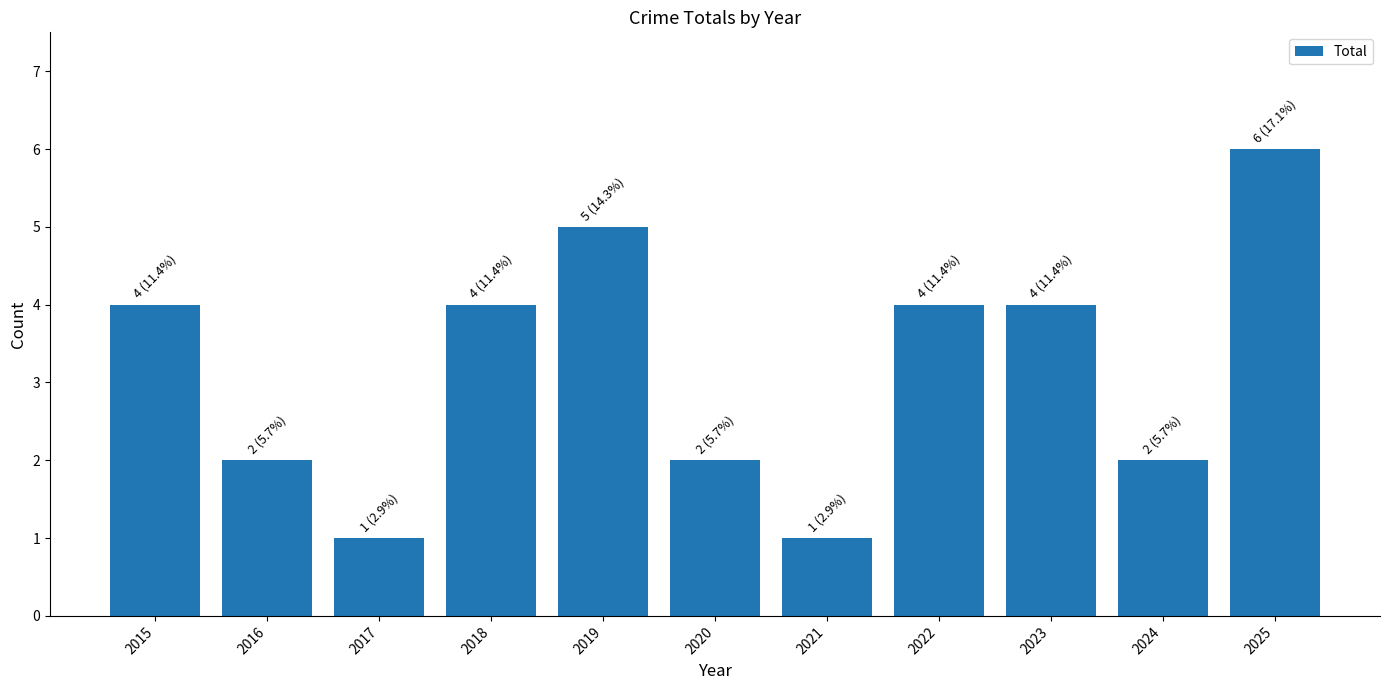

True or false: the data shows 4 at 2015.

True